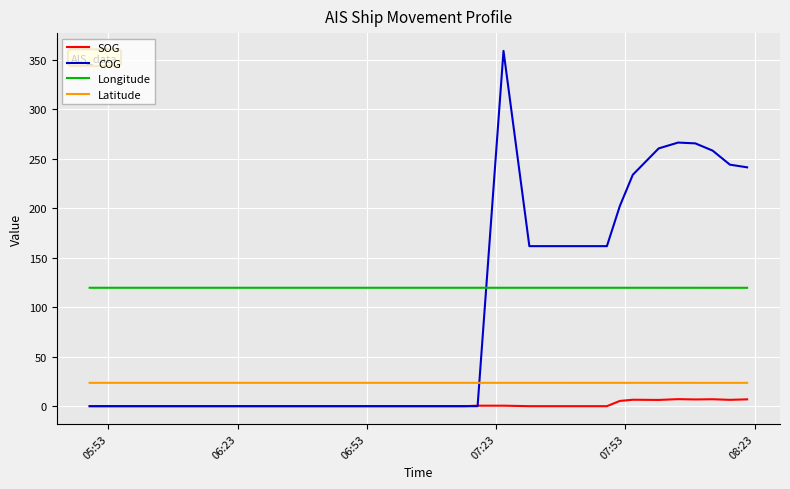

True or false: Longitude and Latitude intersect in this chart.

False